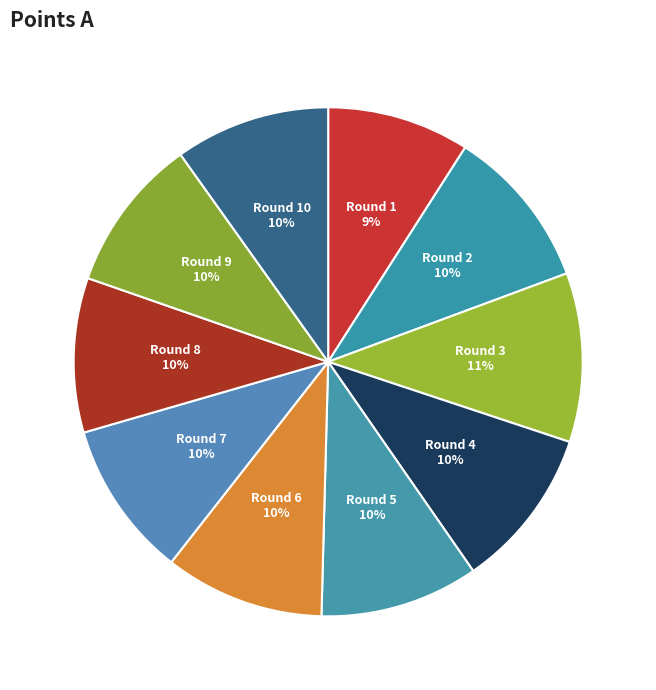

Which slice is the smallest?

Round 1